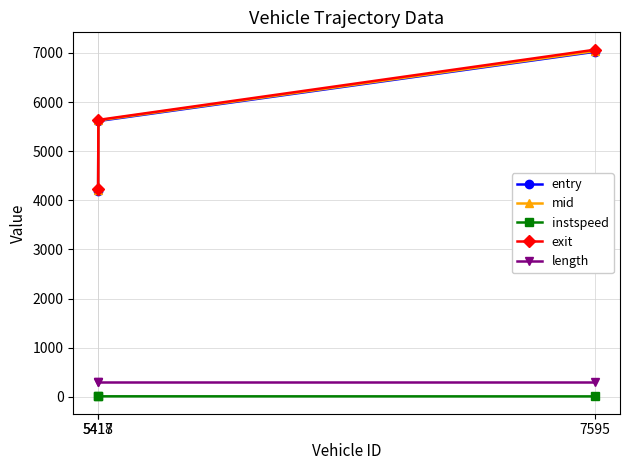

What is the minimum value shown in the chart?

11.6